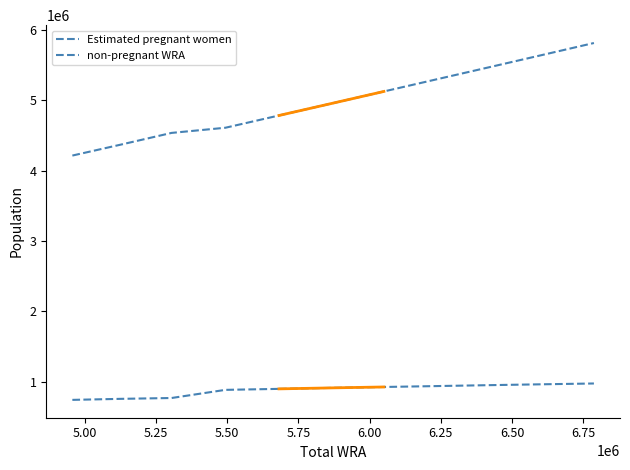

What is the difference between the second highest and minimum values in the Estimated pregnant women series?

142170.9